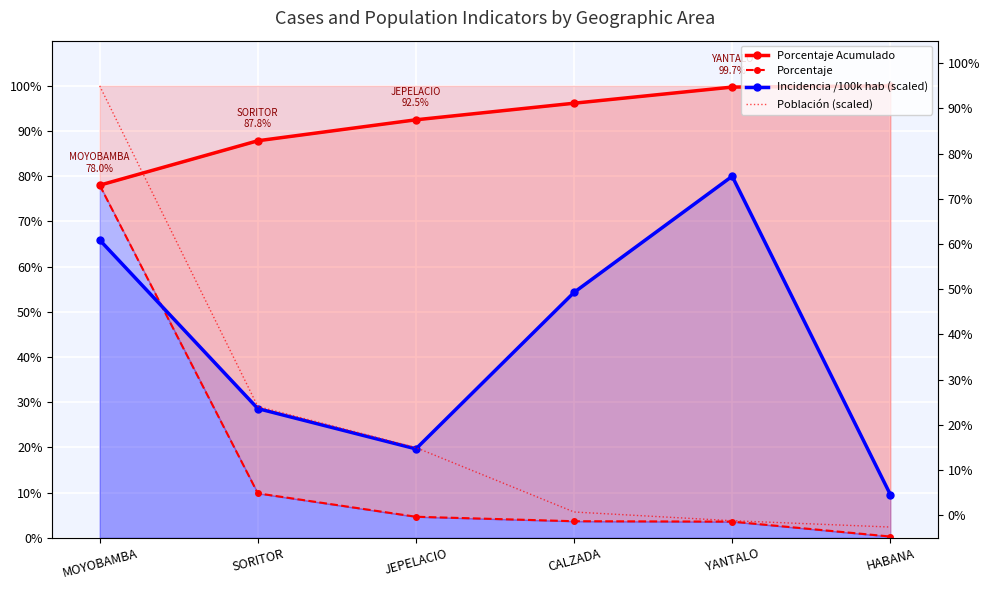

What position from the left is JEPELACIO?

3